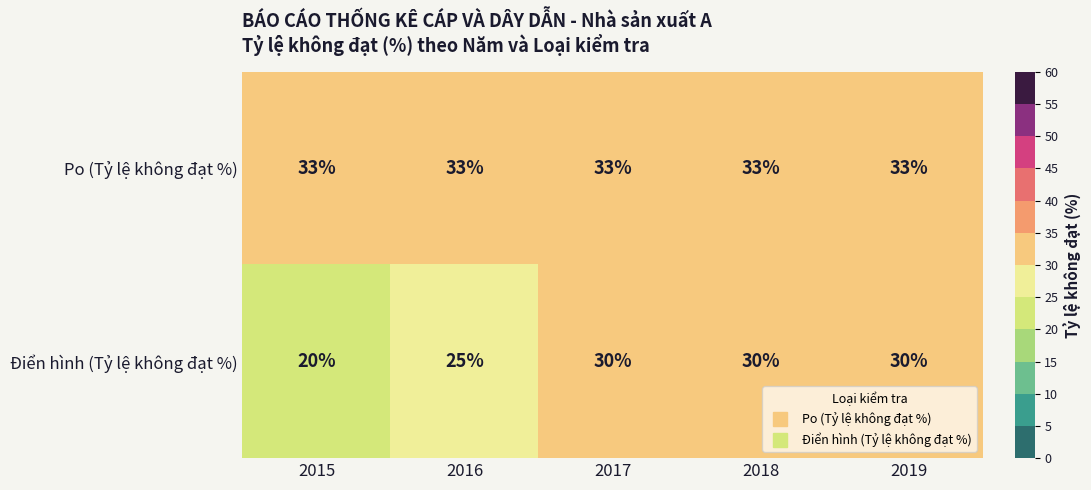

Rank the series by their average value, from highest to lowest.

Po (Tỷ lệ không đạt %), Điển hình (Tỷ lệ không đạt %)